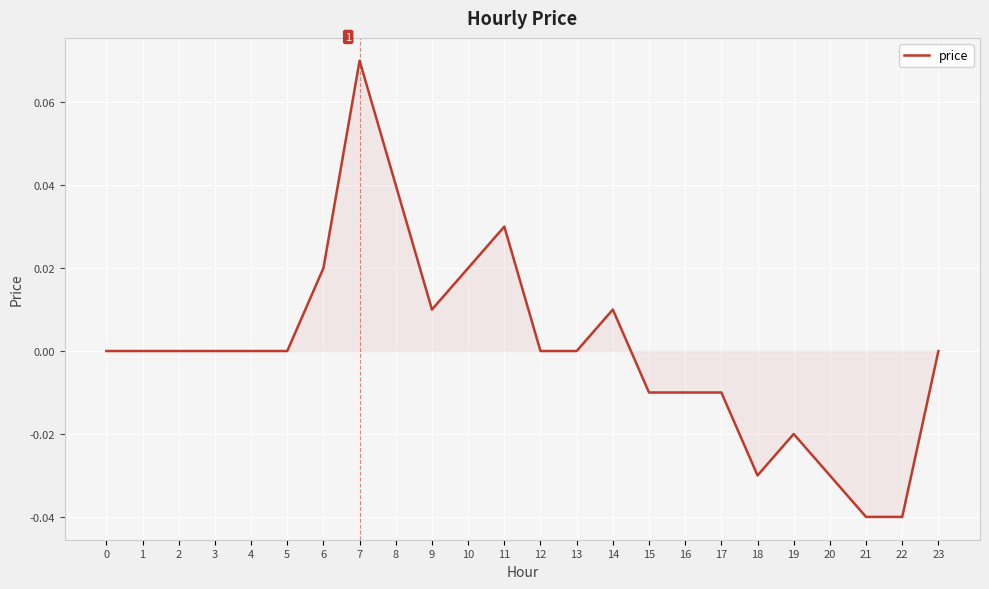

Which label corresponds to the largest value in the chart?

7